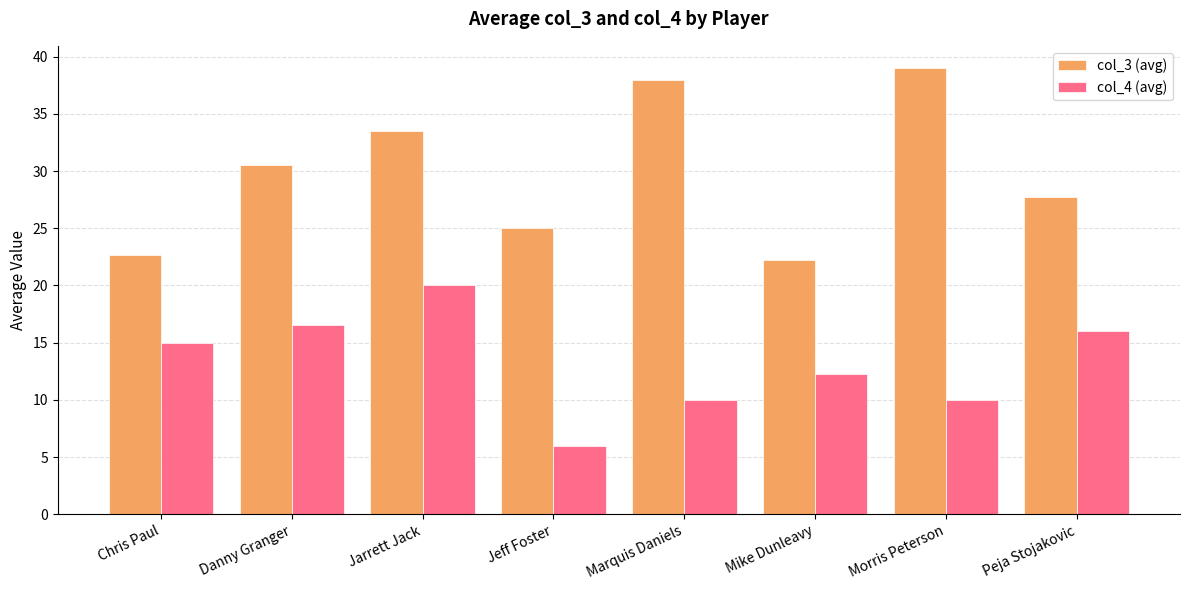

How many series are shown in this chart?

2